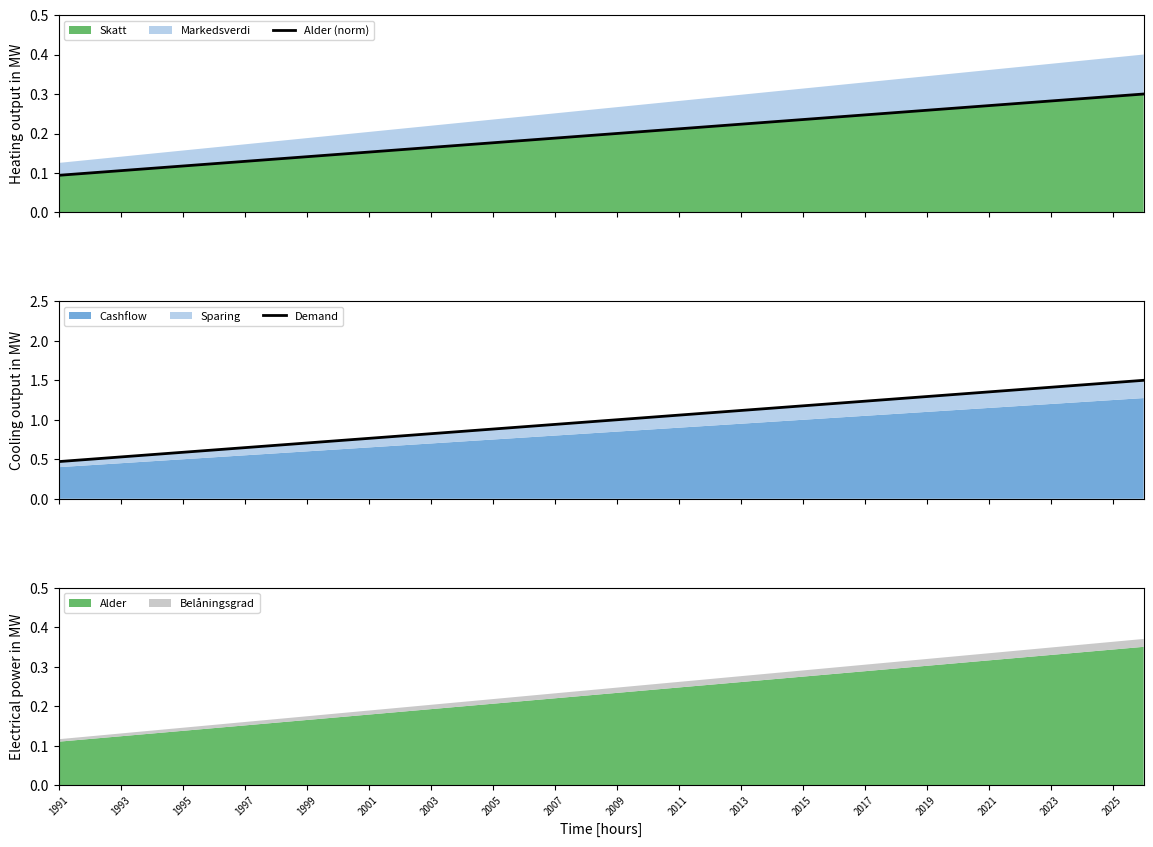

Which series has the largest range (max minus min)?

Demand